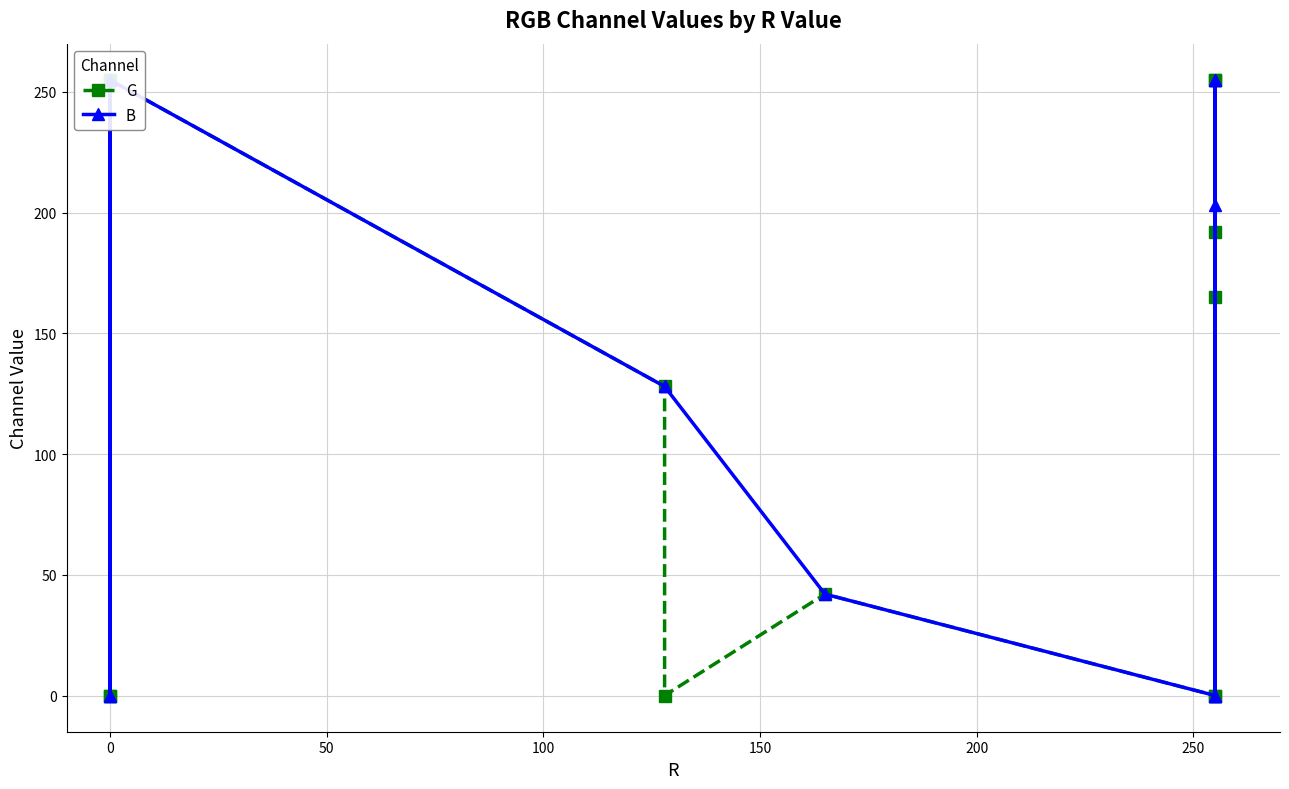

What is the sum of all G values?

1547